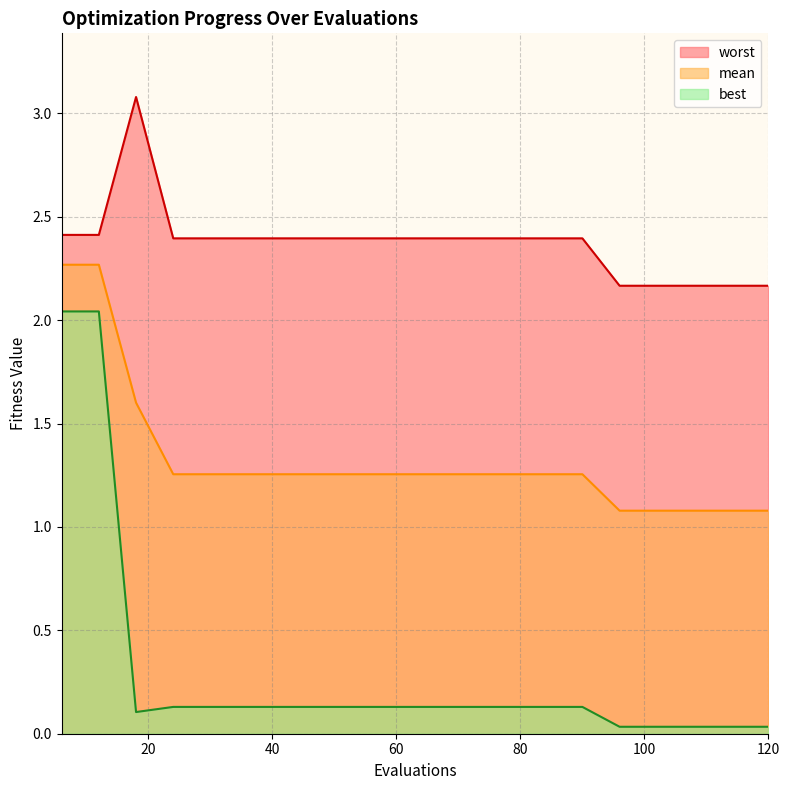

True or false: worst and mean cross at least once.

False